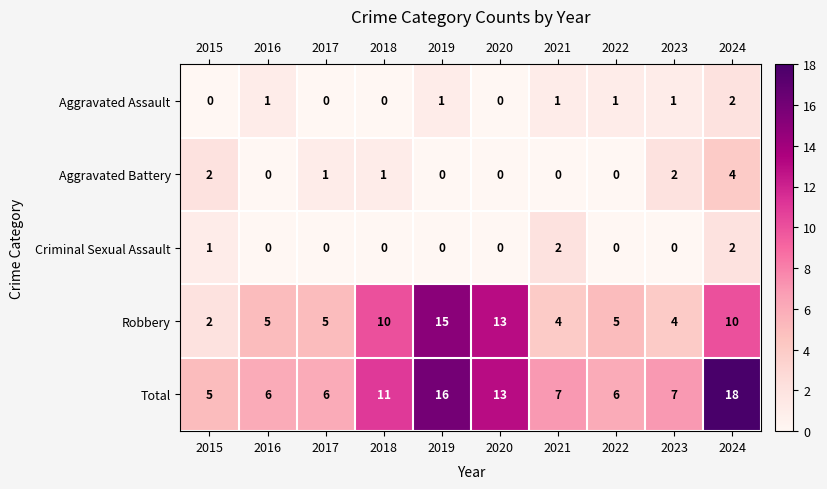

What is the difference between the highest and lowest values at 2015?

5